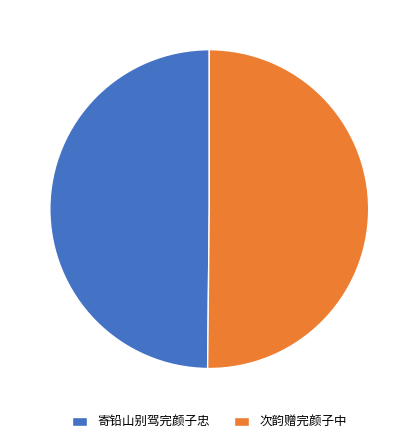

Combined, do 寄铅山别驾完颜子忠 and 次韵赠完颜子中 account for over 50%?

Yes